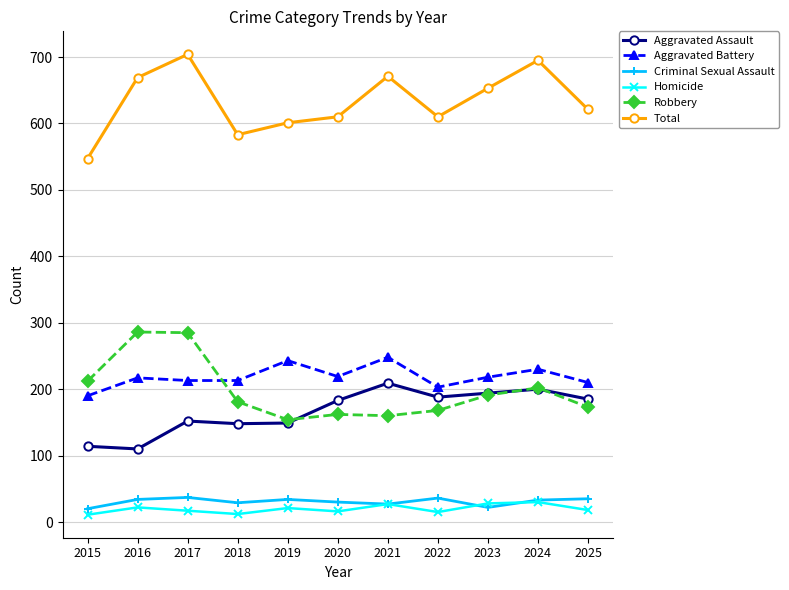

What is the spread (max minus min) of values at 2023?

631